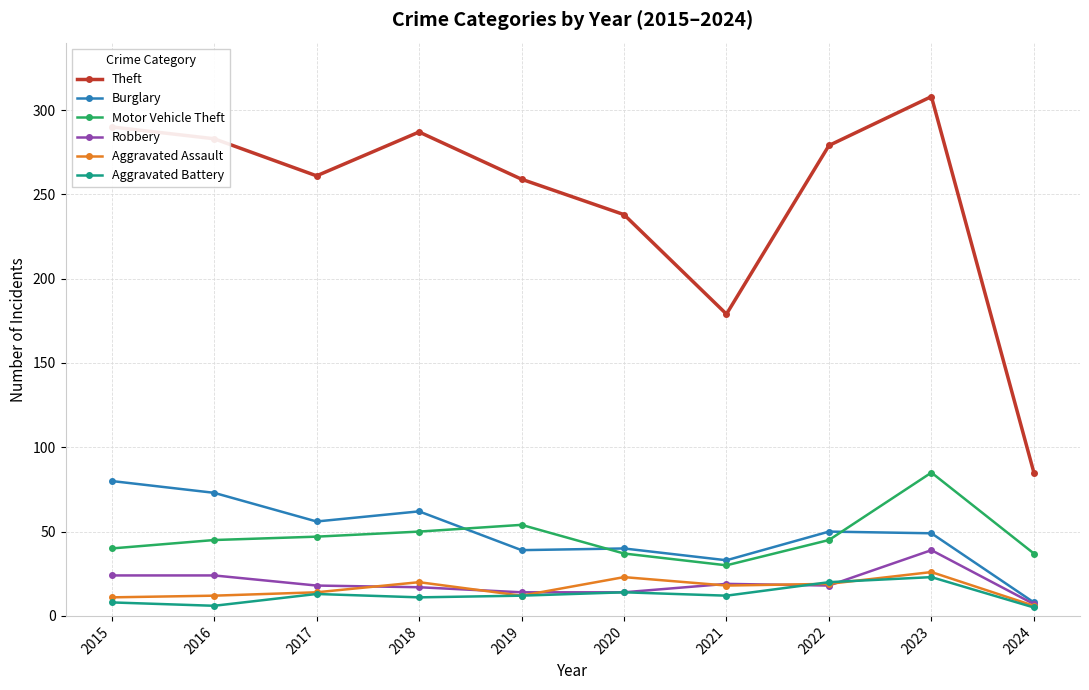

What is the sum of all Theft values?

2469